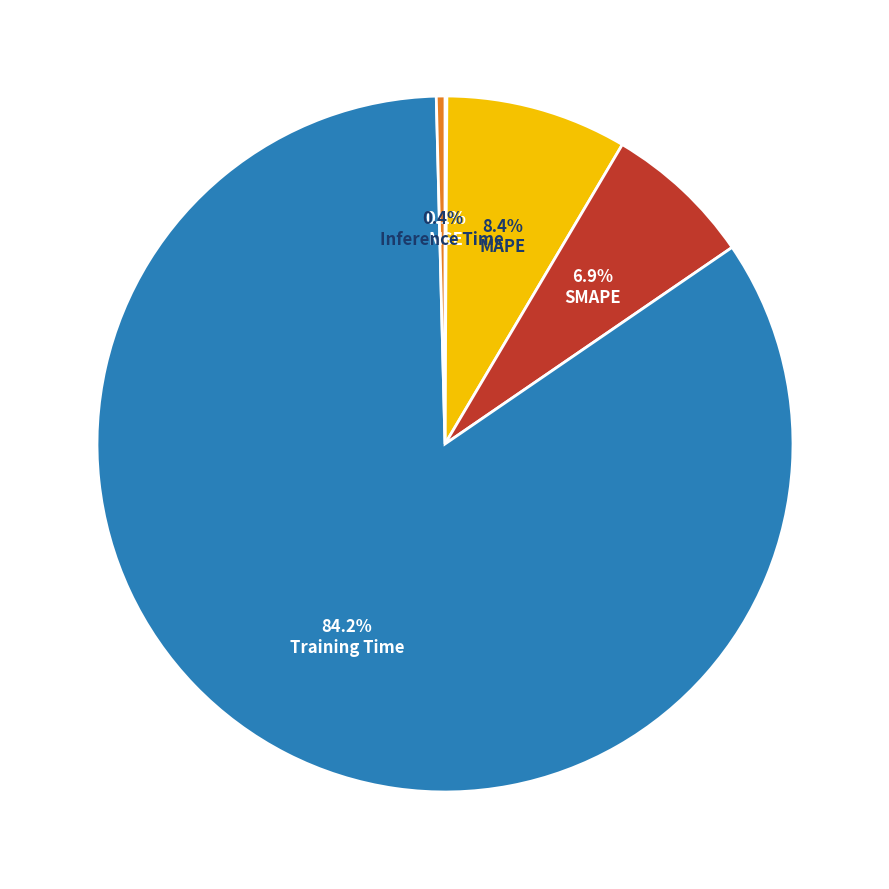

How many slices are in this pie chart?

5